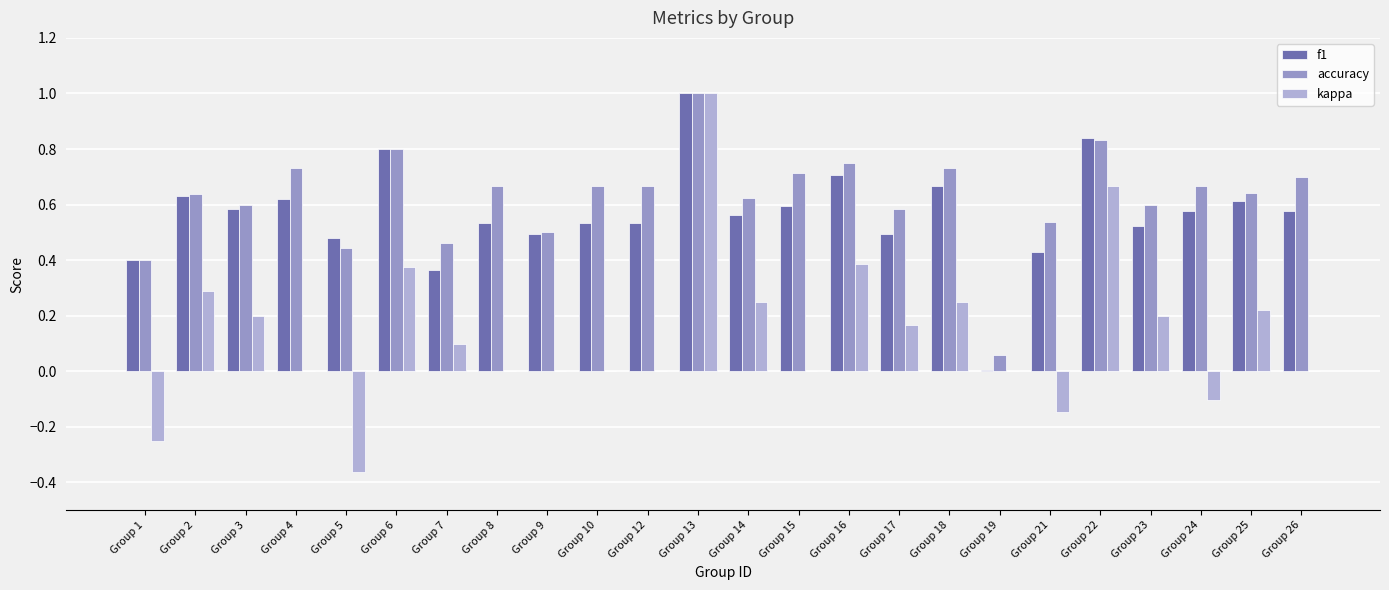

What is the greatest value displayed?

1.0